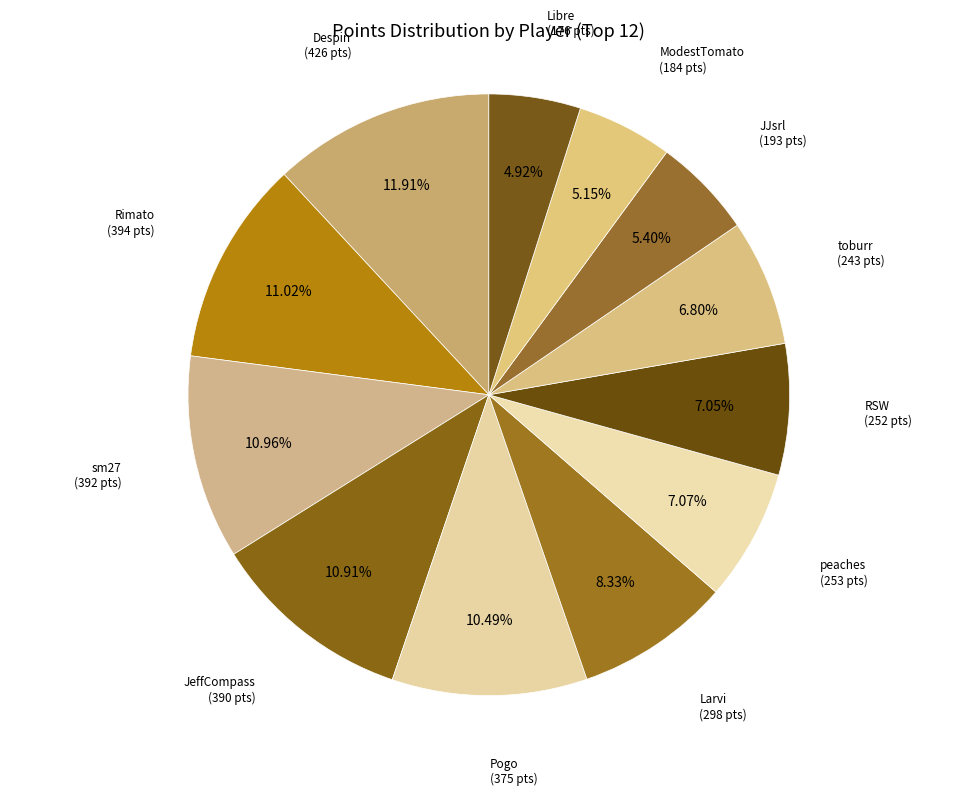

How many slices are in this pie chart?

12